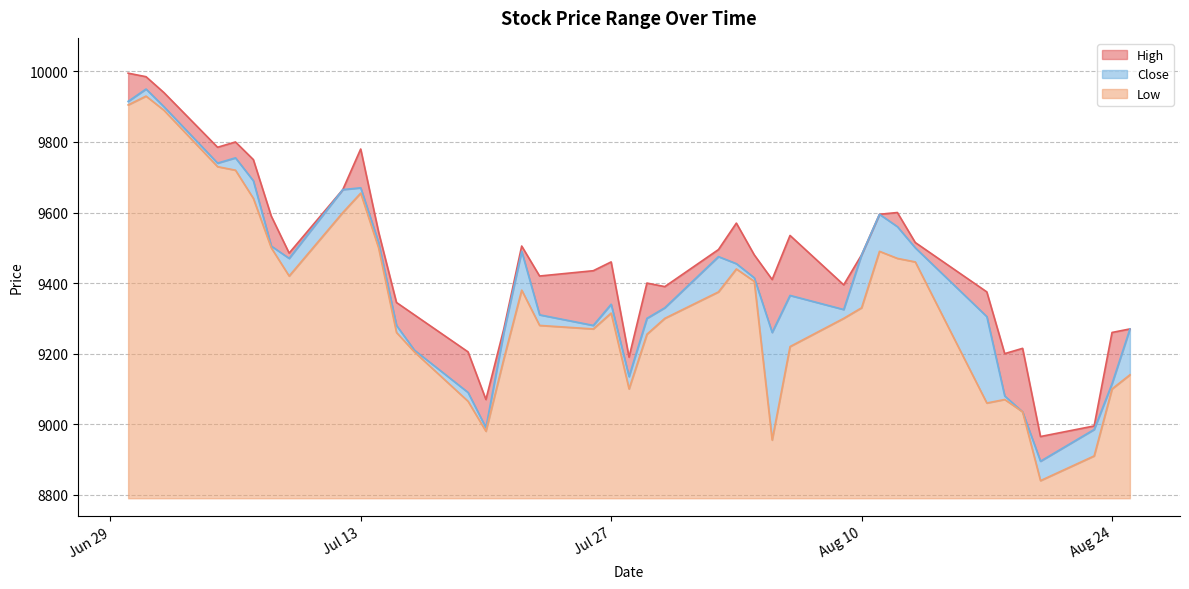

How many interior local peaks does the Close series have?

8